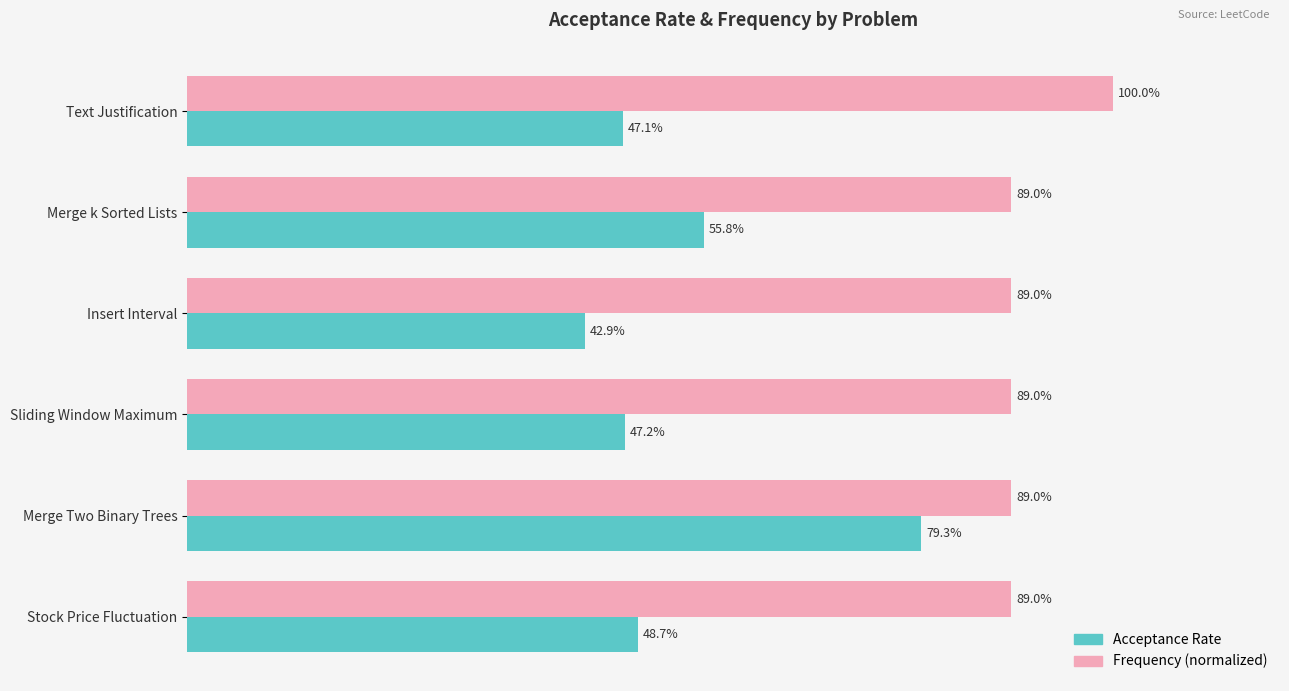

What are all the series names shown in the legend?

Acceptance Rate, Frequency (normalized)